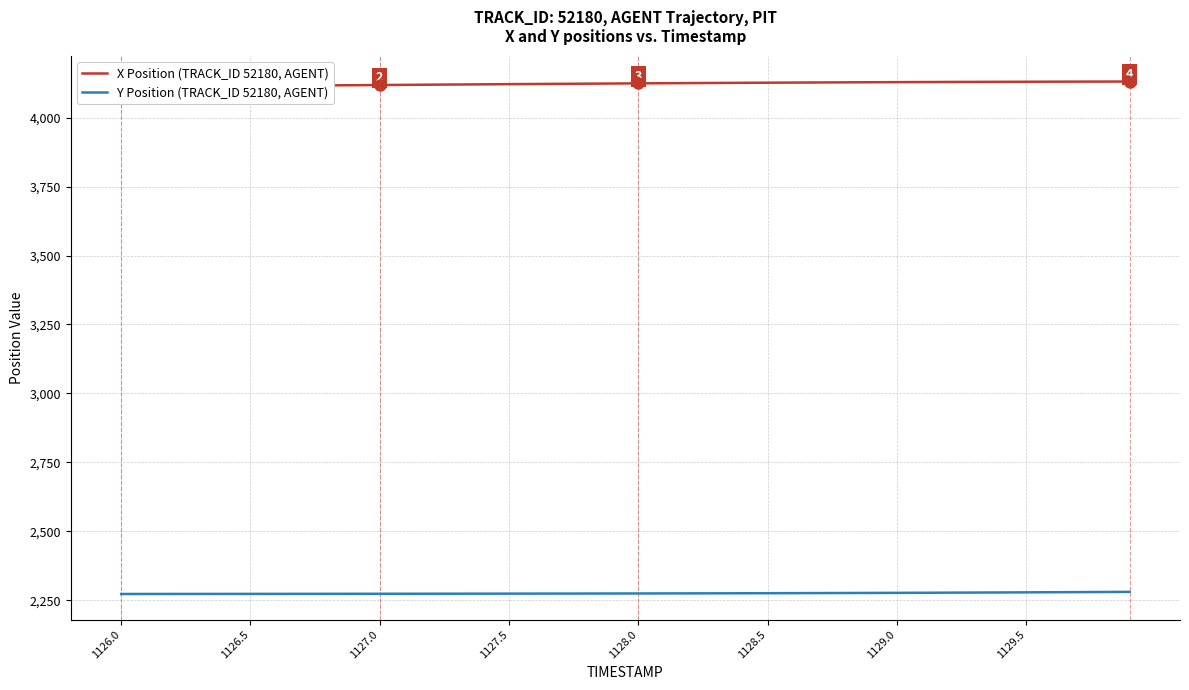

Is it true that Y Position (TRACK_ID 52180, AGENT) equals 2272.5 at 1126.0?

True